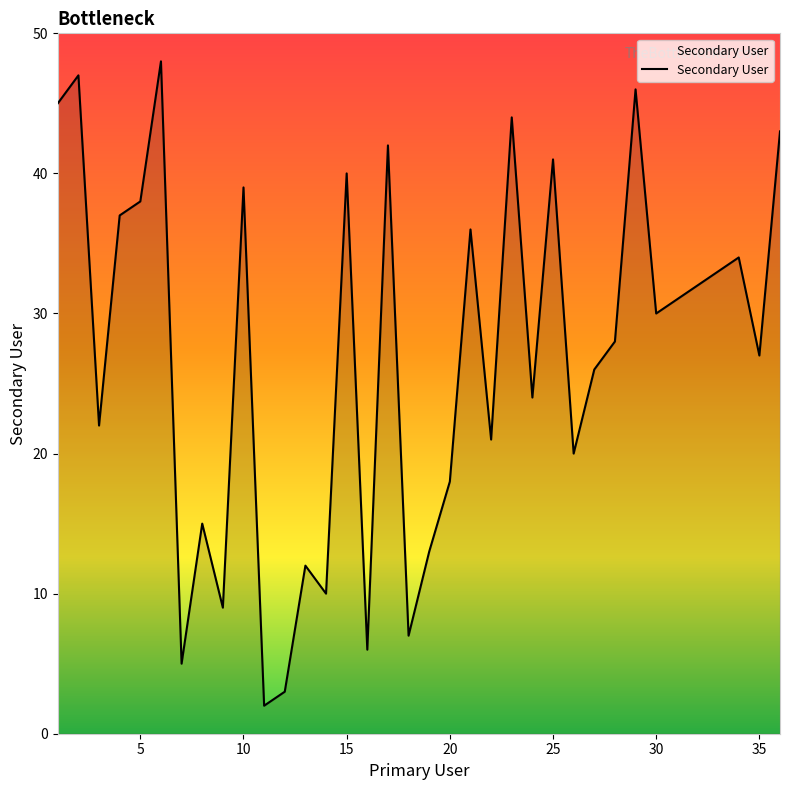

What is the greatest value displayed?

48